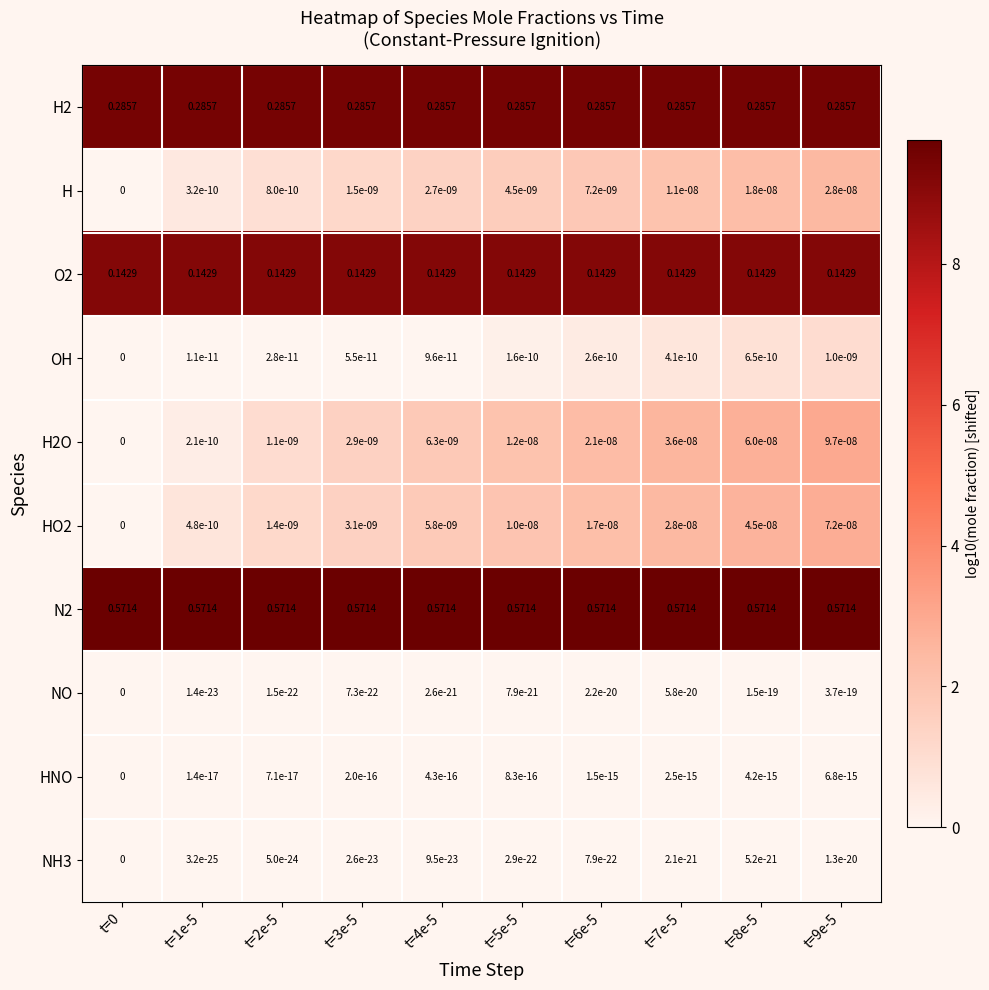

Which series has the largest total across all categories?

N2